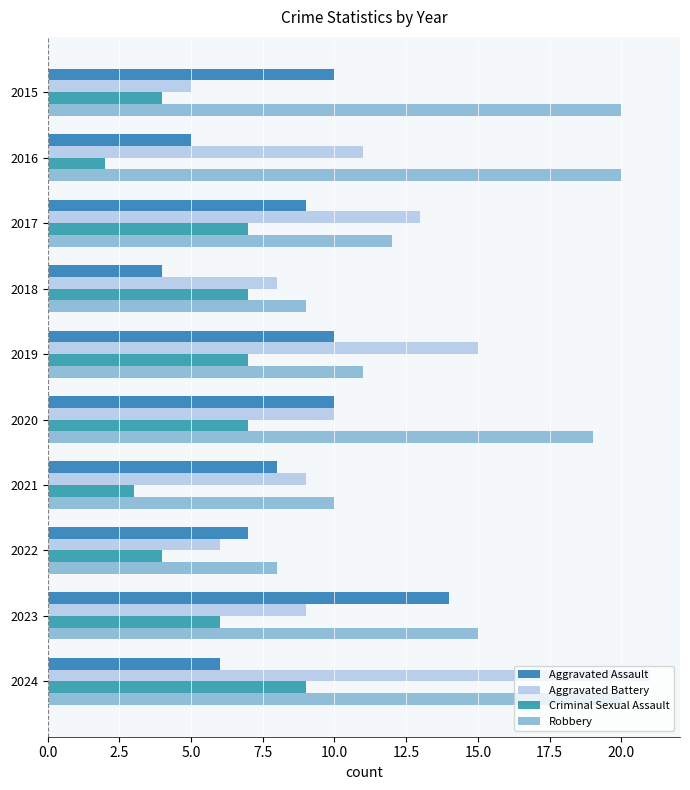

How many series are shown in this chart?

4